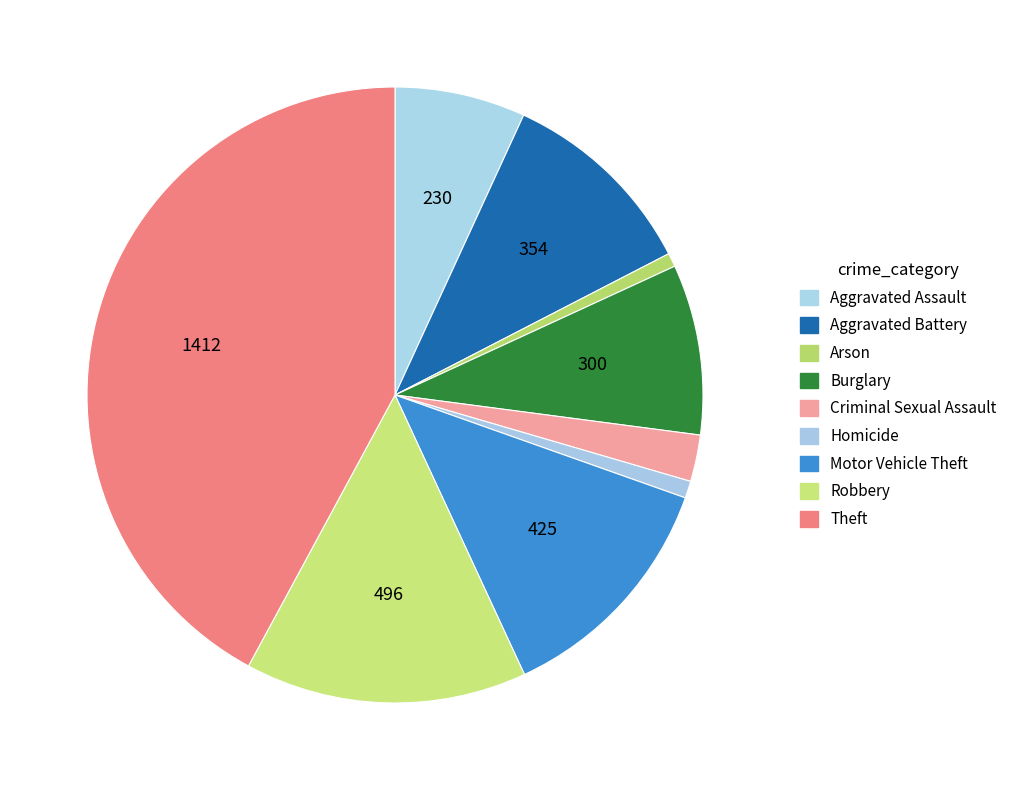

Is Homicide the majority of the pie?

No